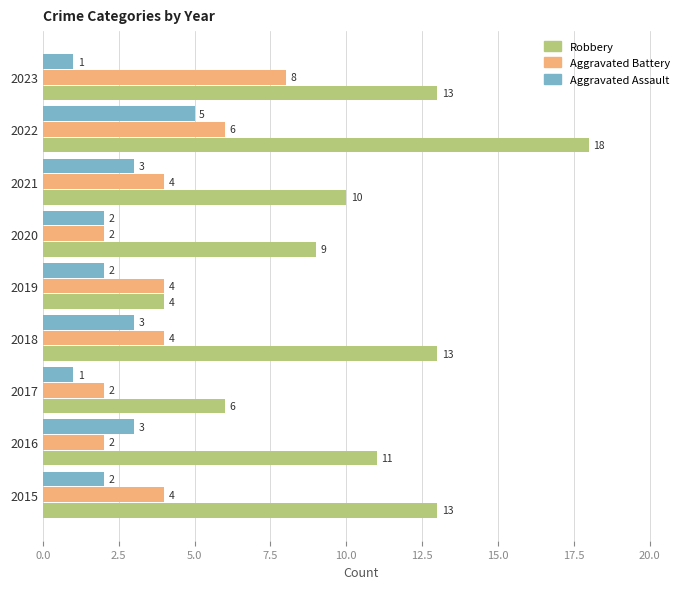

Which series changed the most between 2015 and 2019?

Robbery